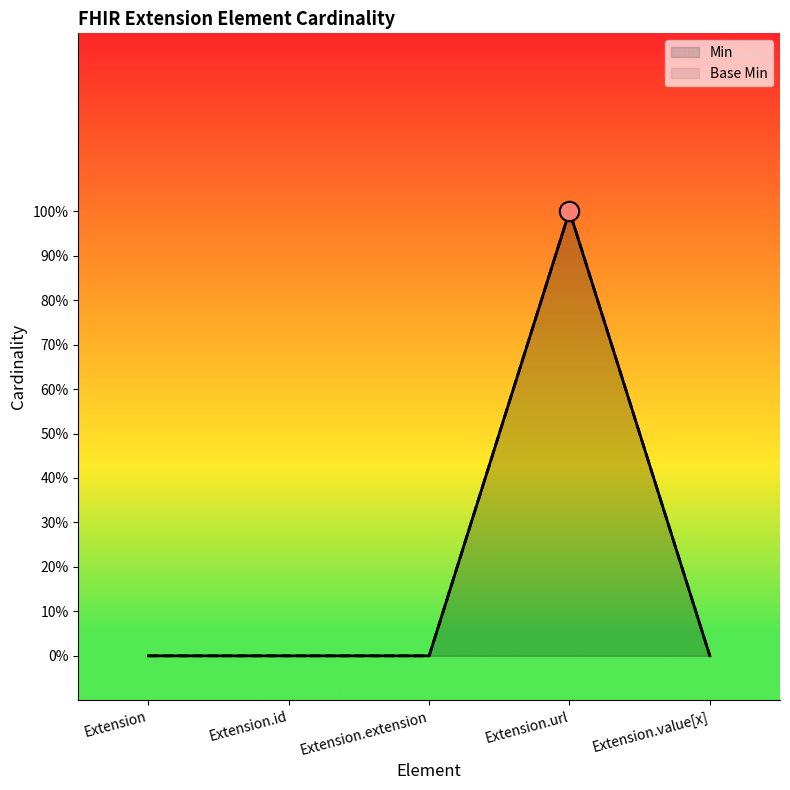

The Base Min series shows 0 at Extension.id. True or false?

True